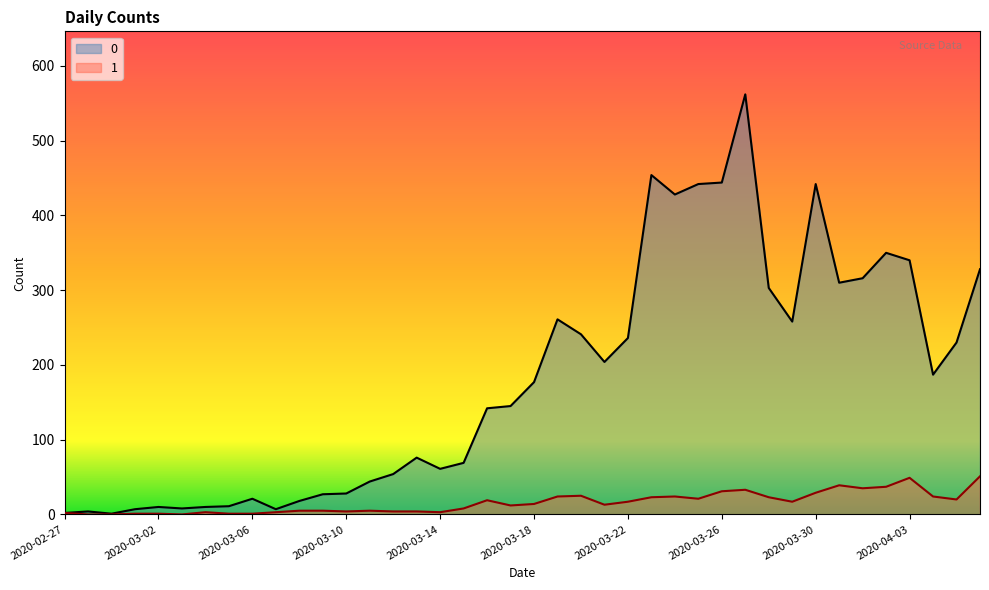

At how many categories does at least one series exceed 449?

2